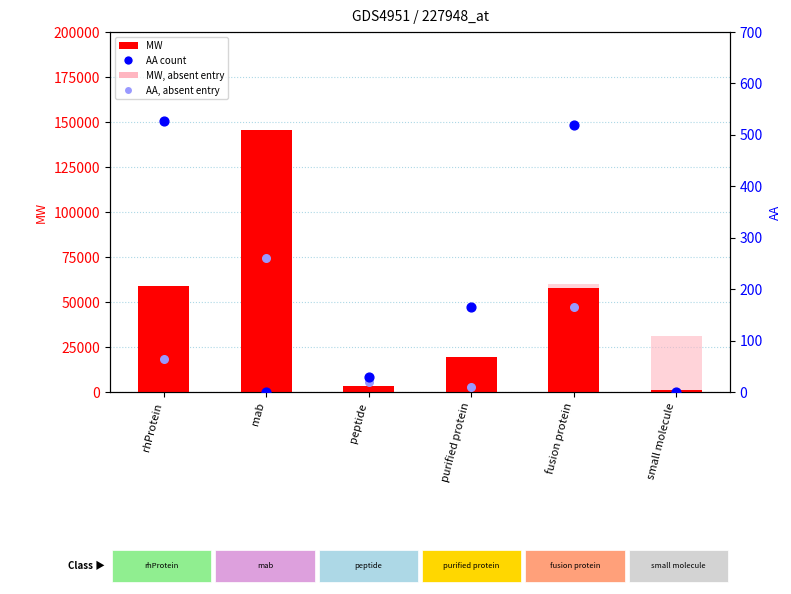

Which series has the largest Y range (max minus min)?

MW